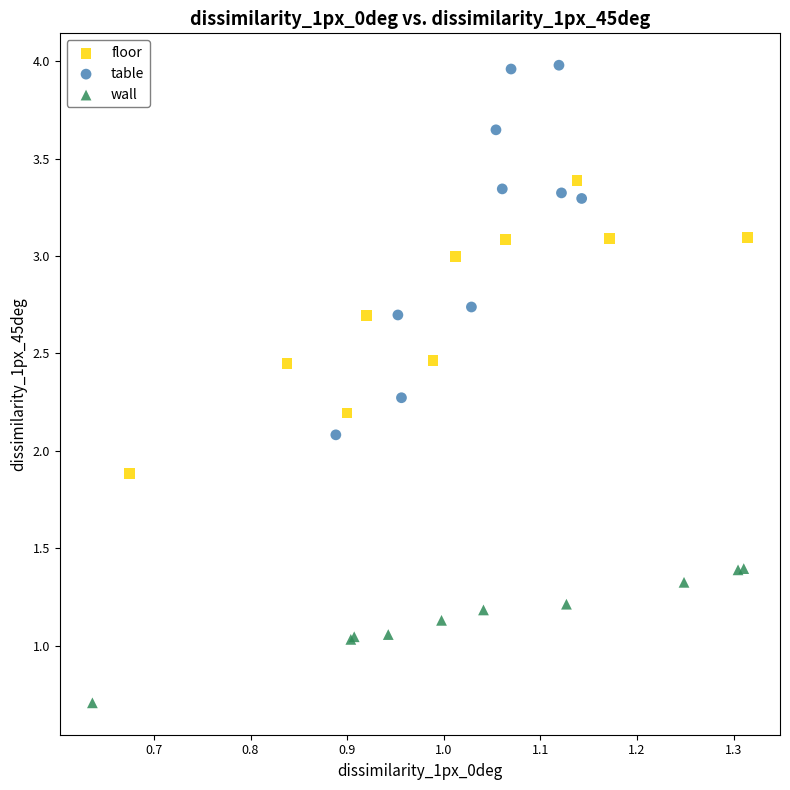

What are all the series names shown in the legend?

floor, table, wall